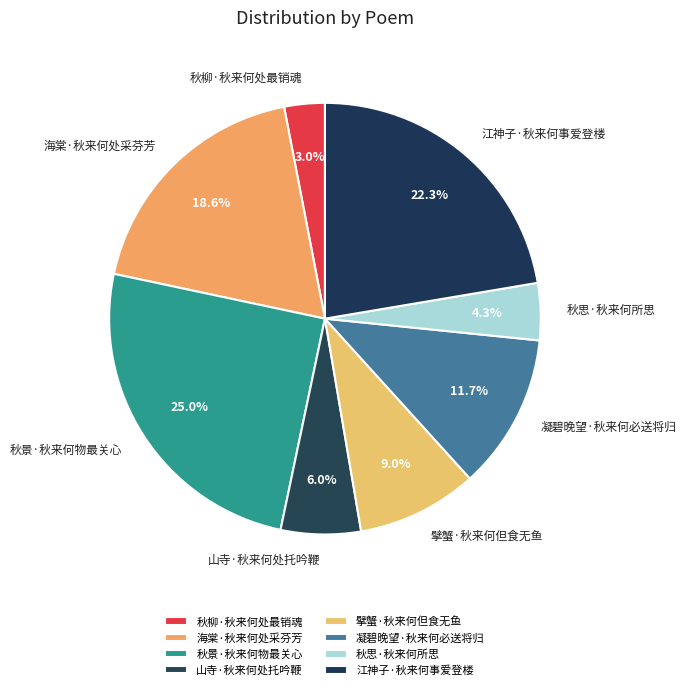

How many slices are in this pie chart?

8